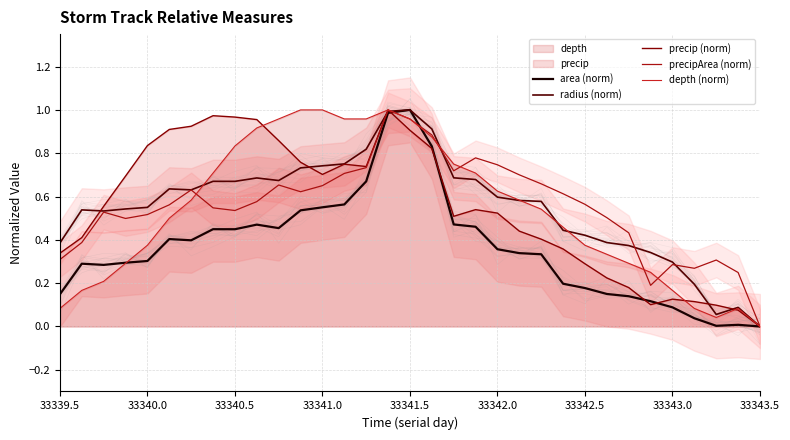

Between 15 and 18, which series saw the biggest shift?

area (norm)